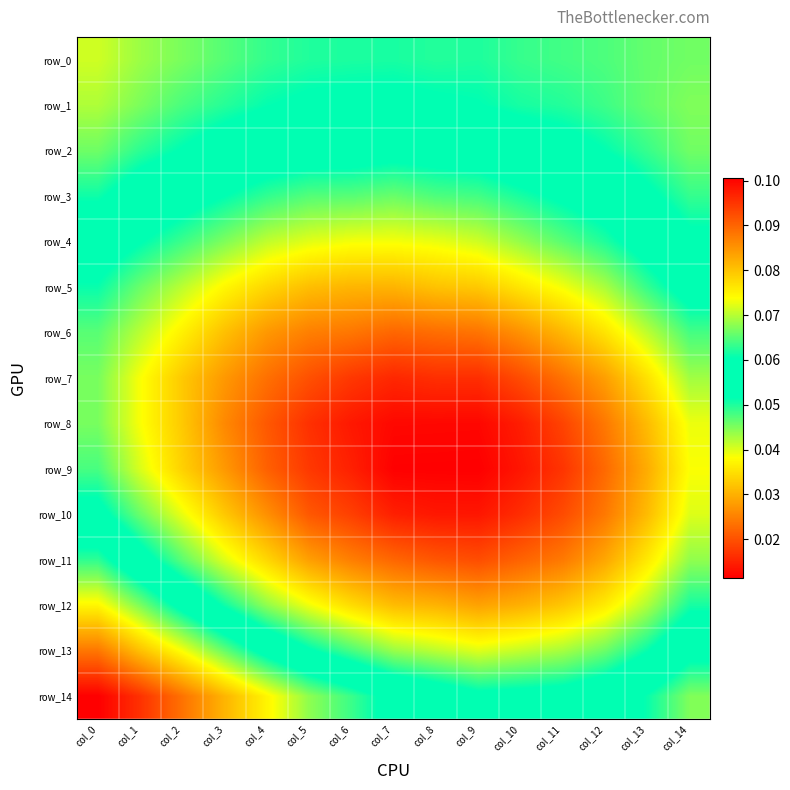

The value of row_3 at col_9 is 0.0. True or false?

True